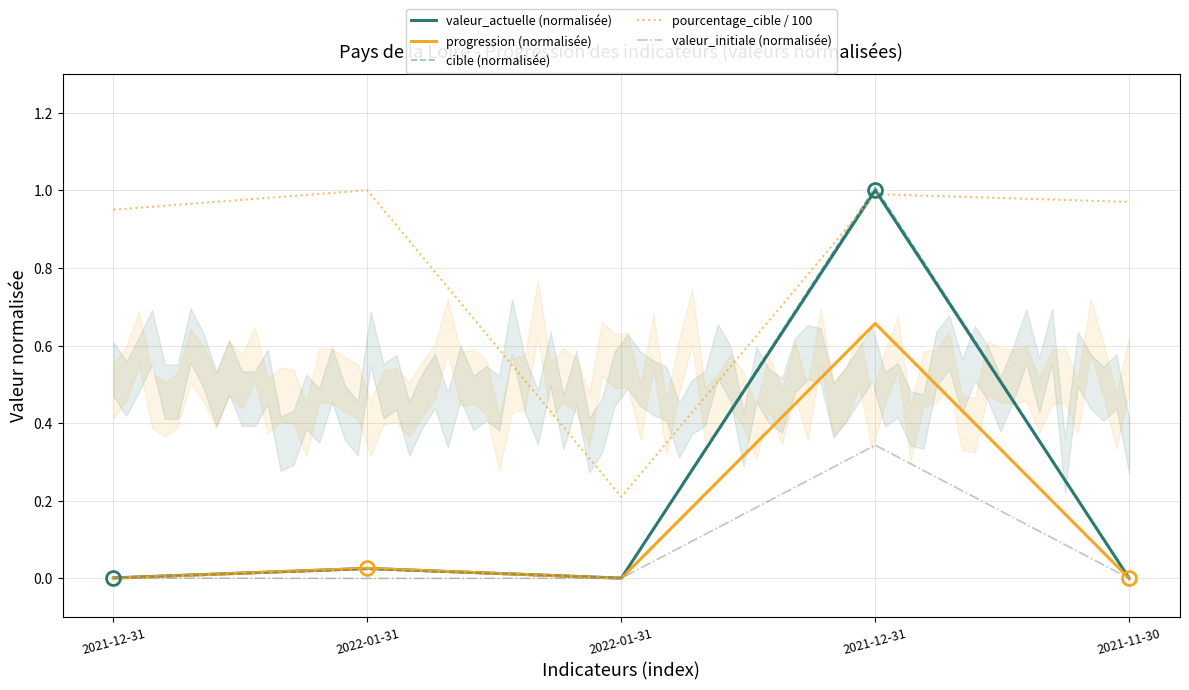

At which label is cible (normalisée) closest to 0?

2021-11-30